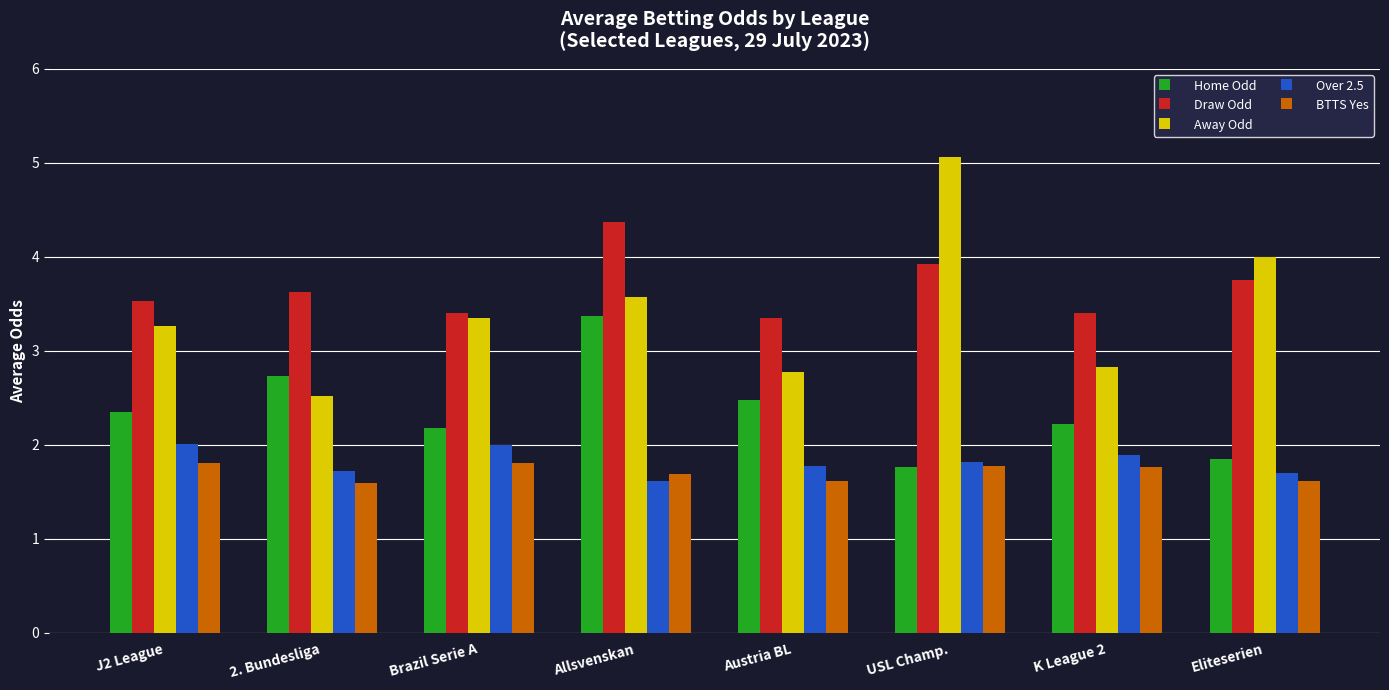

What is the maximum value for Away Odd?

5.1